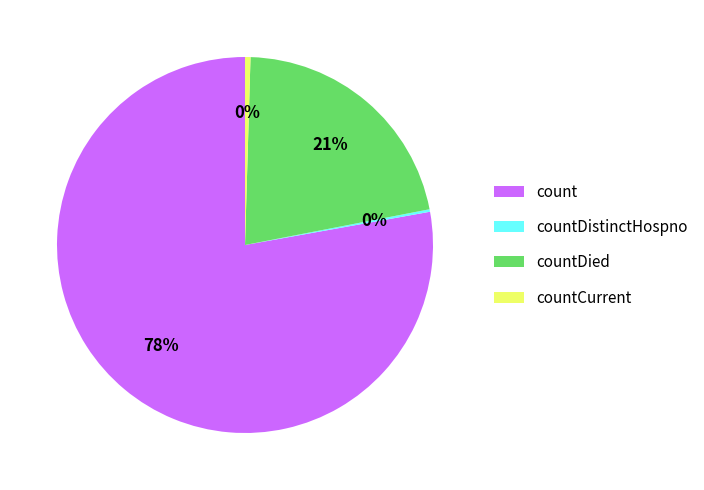

Is it true that countDied is 21% of the pie?

True